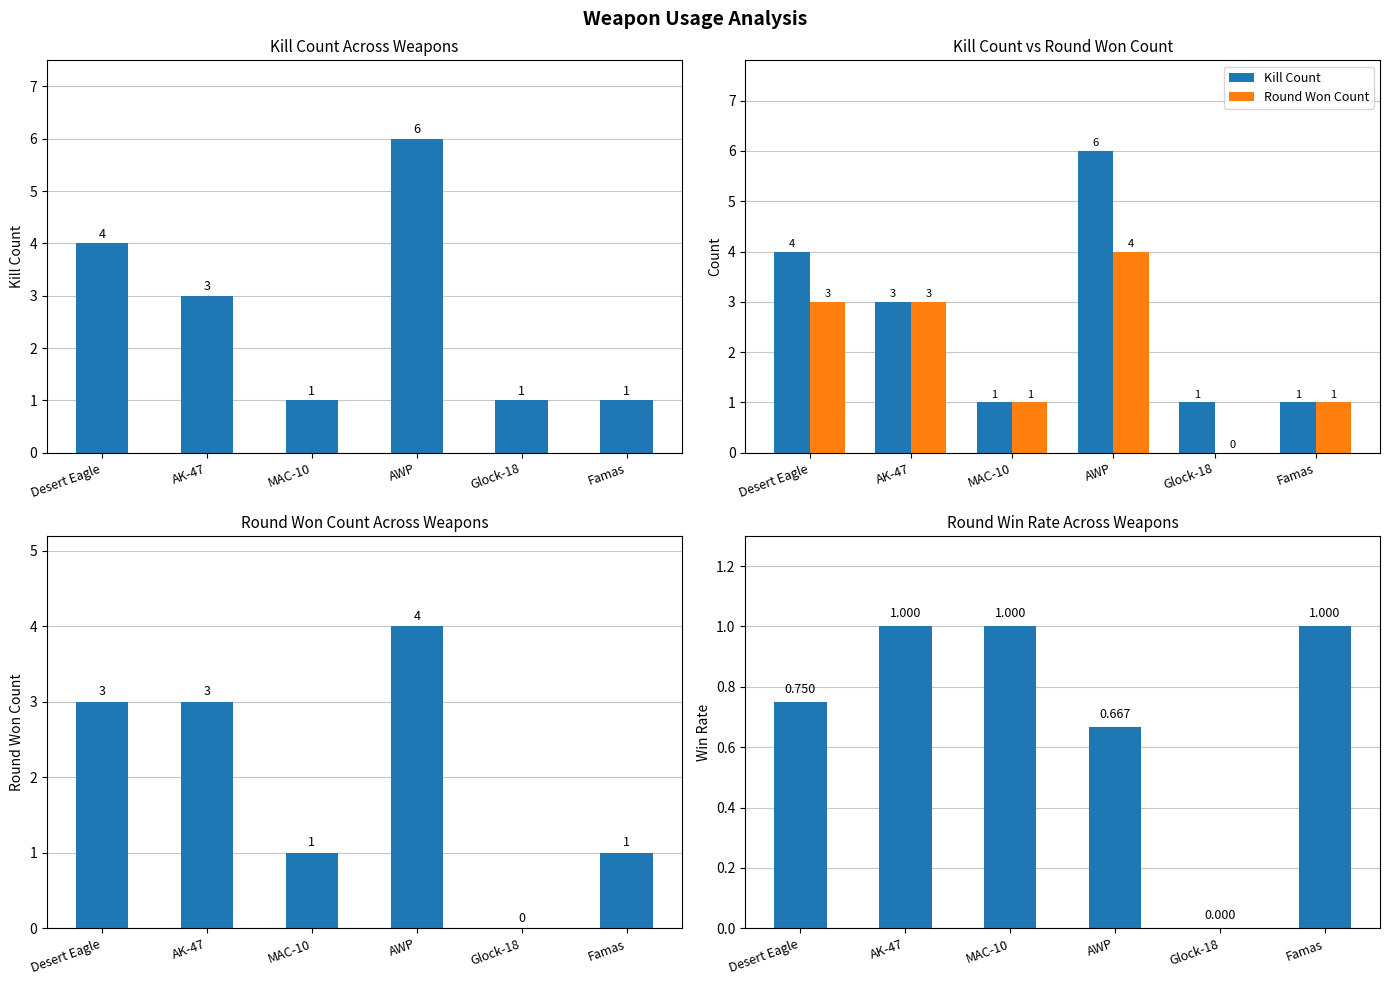

Which category has the highest value in the Kill Count series?

AWP